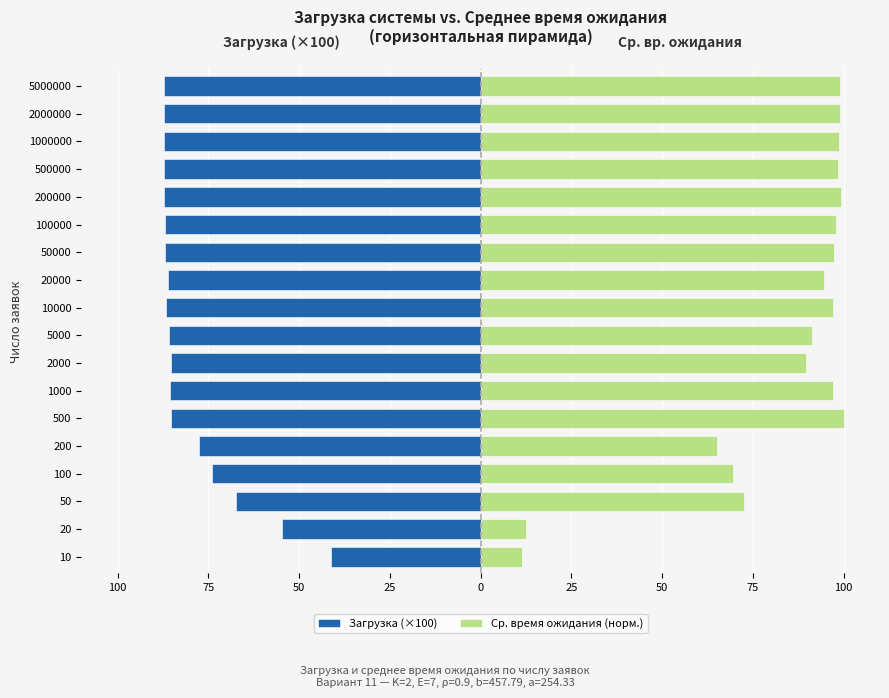

What is the label of the 3rd bar from the left?

50